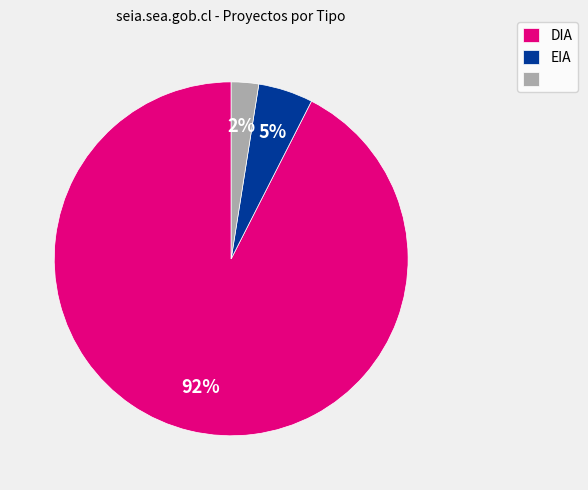

To the nearest percent, what is the average slice percentage?

33%